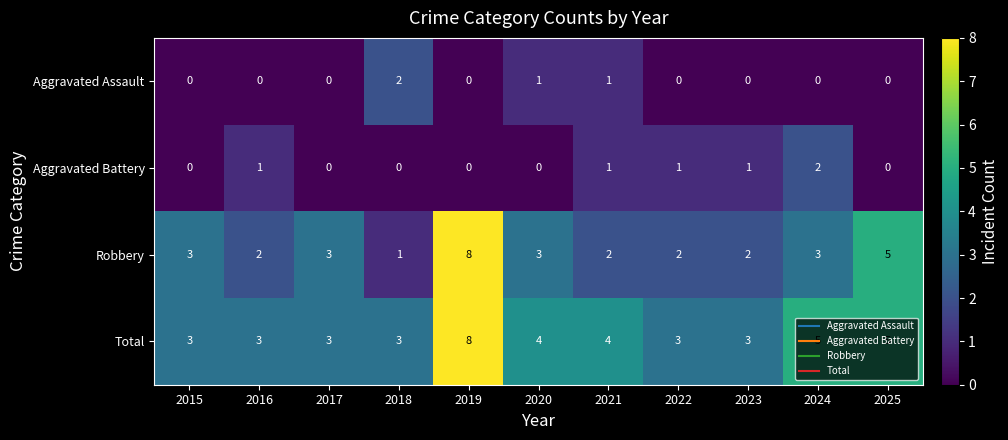

Read the Total value at 2023.

3